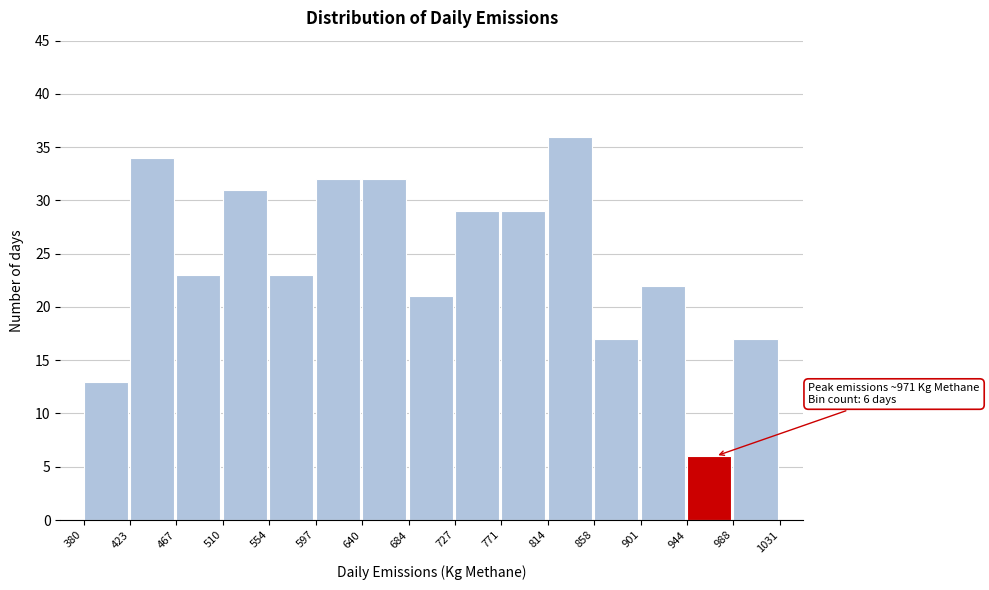

Which range on the x-axis has the tallest bar?

814 to 858